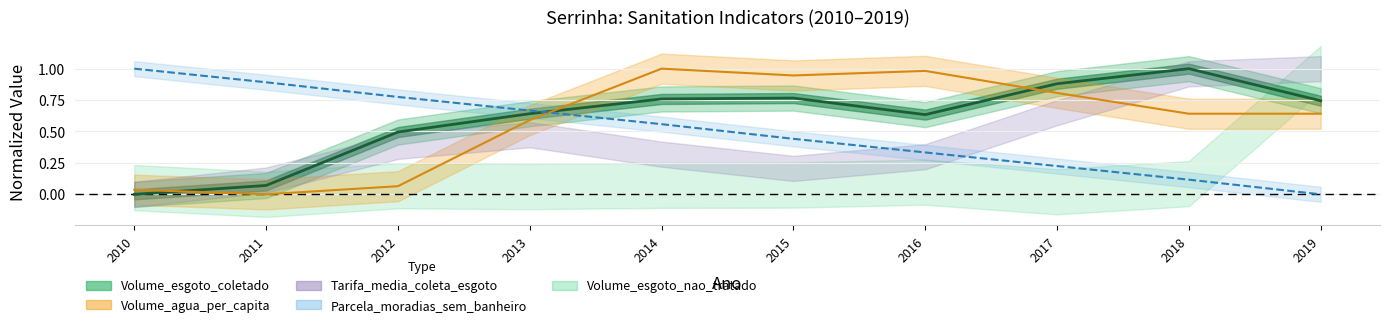

At how many categories does at least one series exceed 0?

10